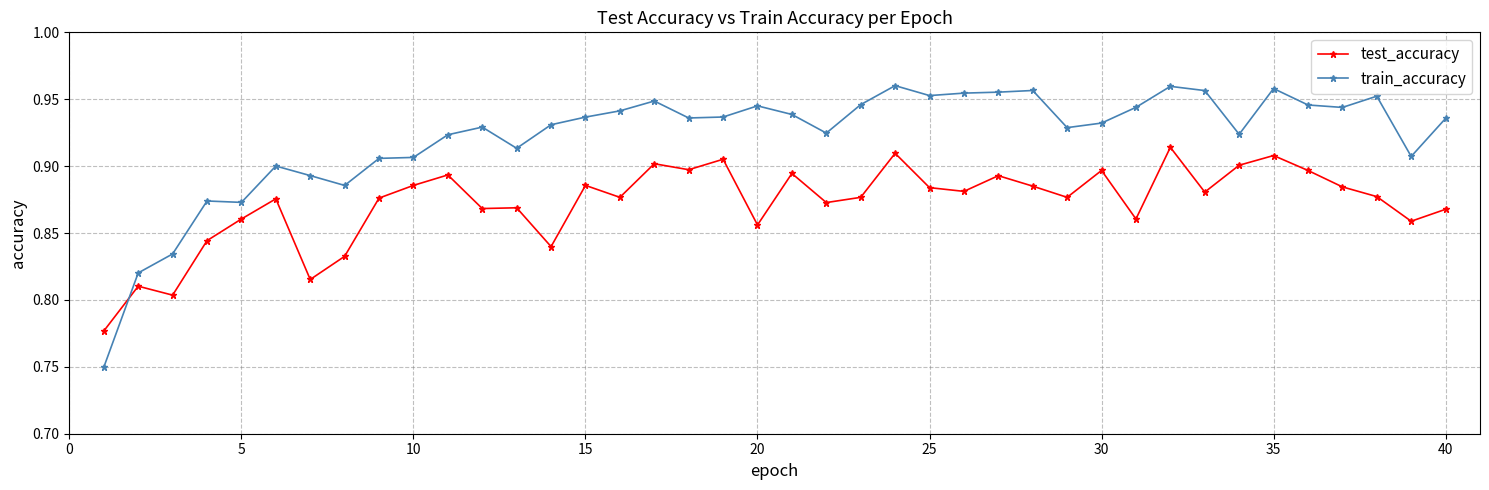

True or false: train_accuracy has more than 2 points higher than both neighbors.

True